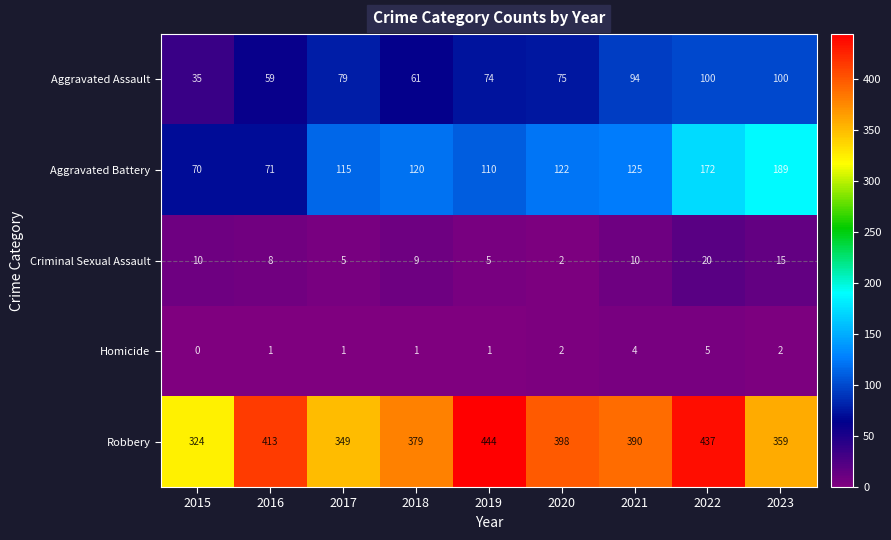

How many data points does each series have?

9